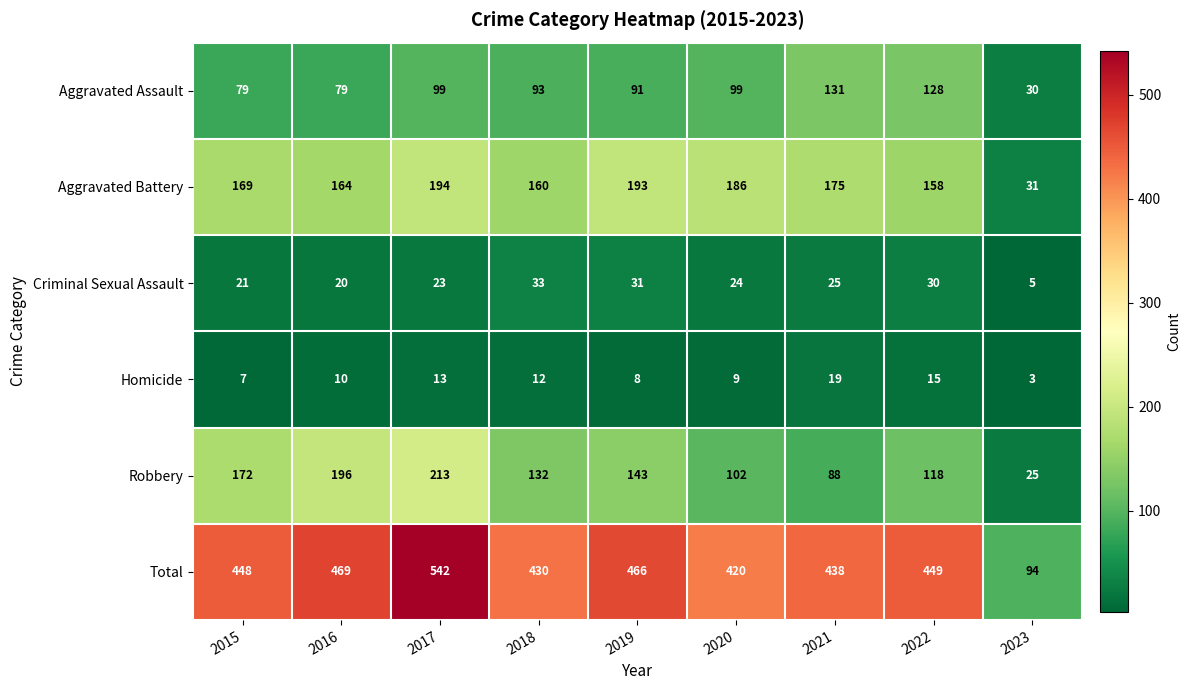

How many categories are shown in the chart?

9